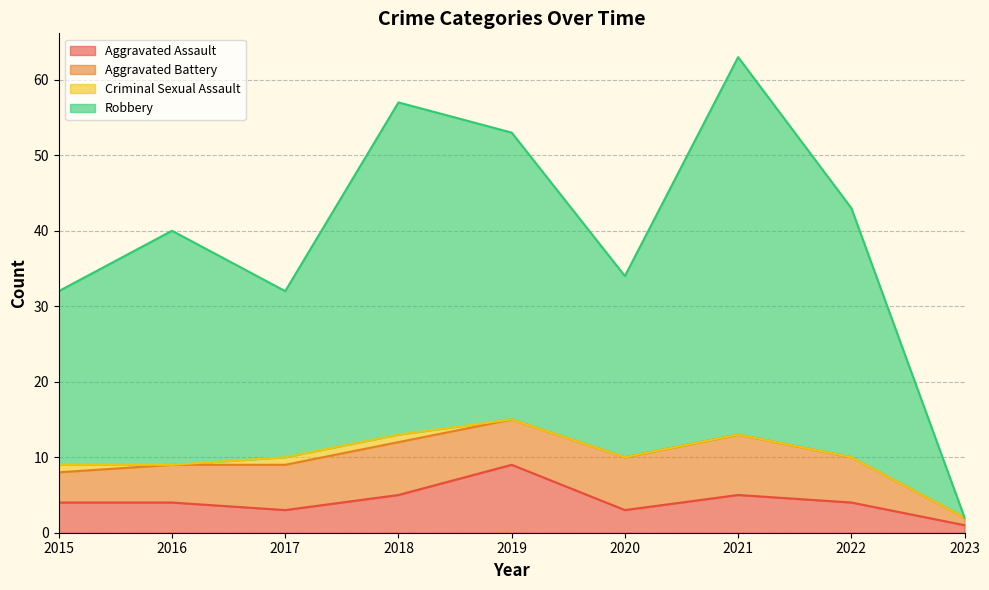

What is the value of the Robbery point at the 5th from the left?

53